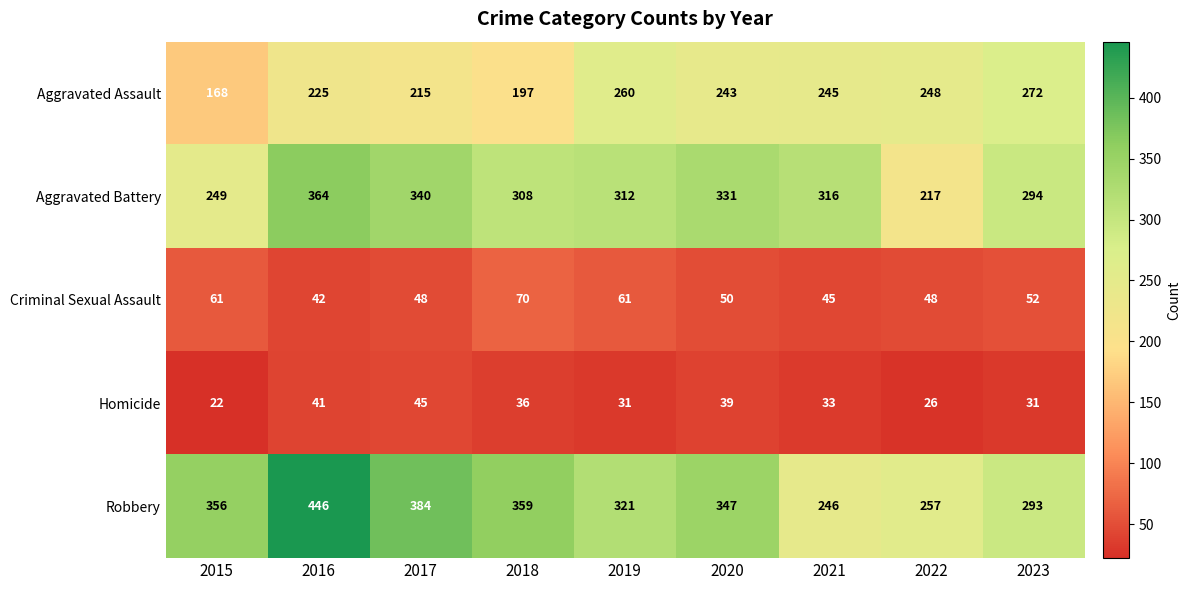

What is the sum of the Homicide values at 2022 and 2017?

71